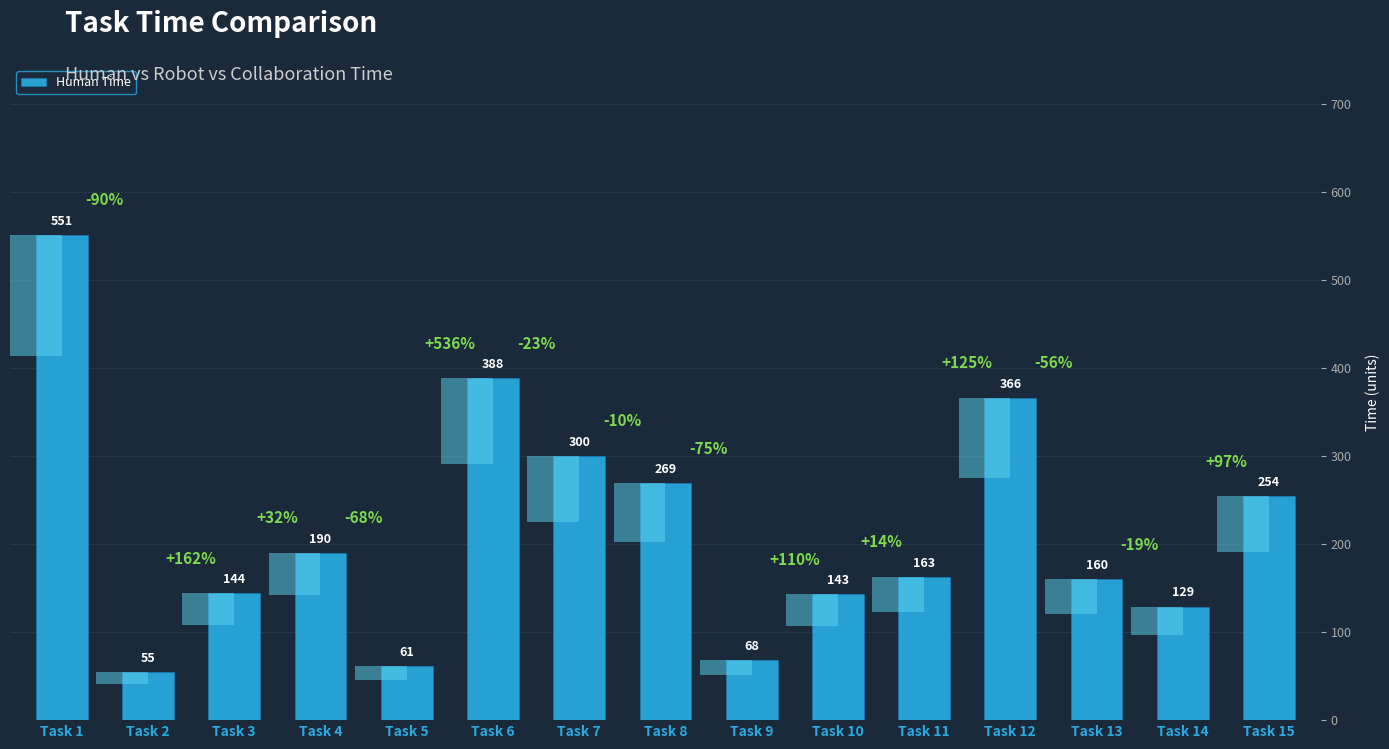

Reading left to right, list all the values displayed in this chart.

551	55	144	190	61	388	300	269	68	143	163	366	160	129	254